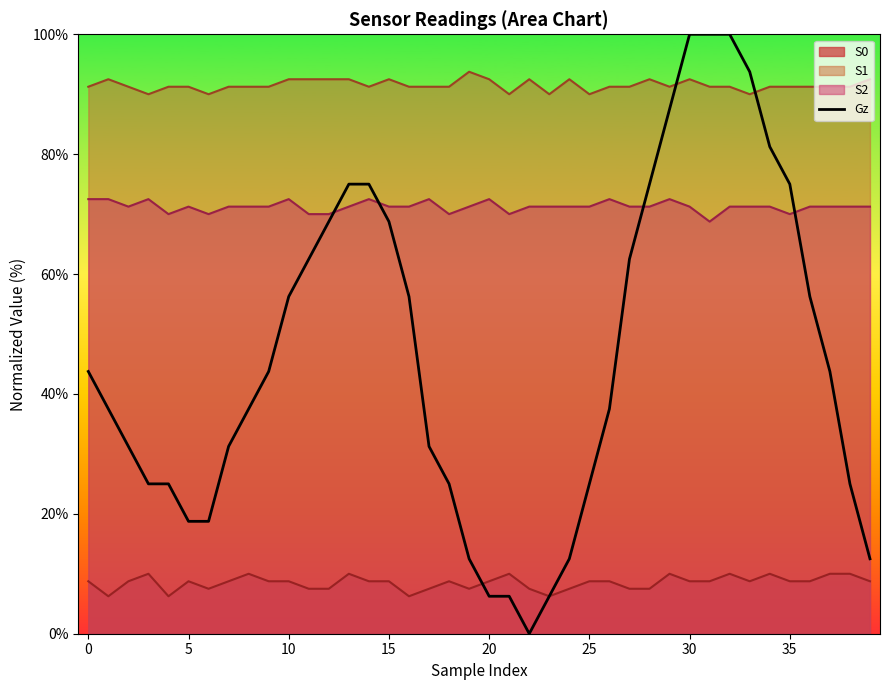

List the series in order of their peak value, lowest first.

S0, S2, S1, Gz